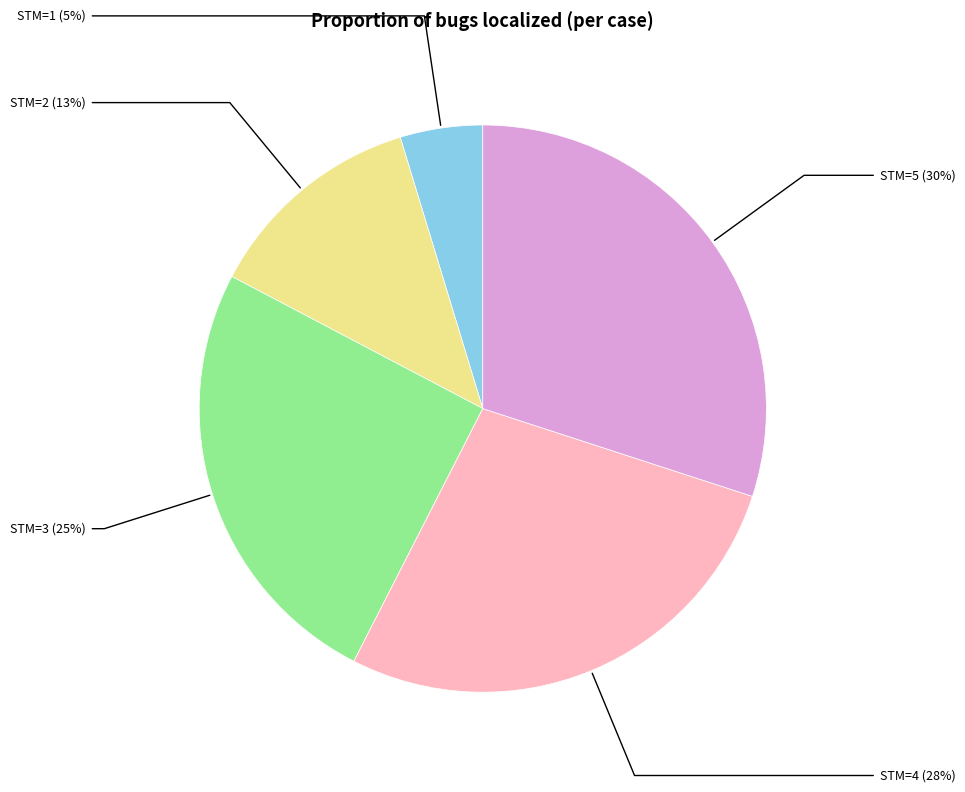

Does any single category account for the majority?

No